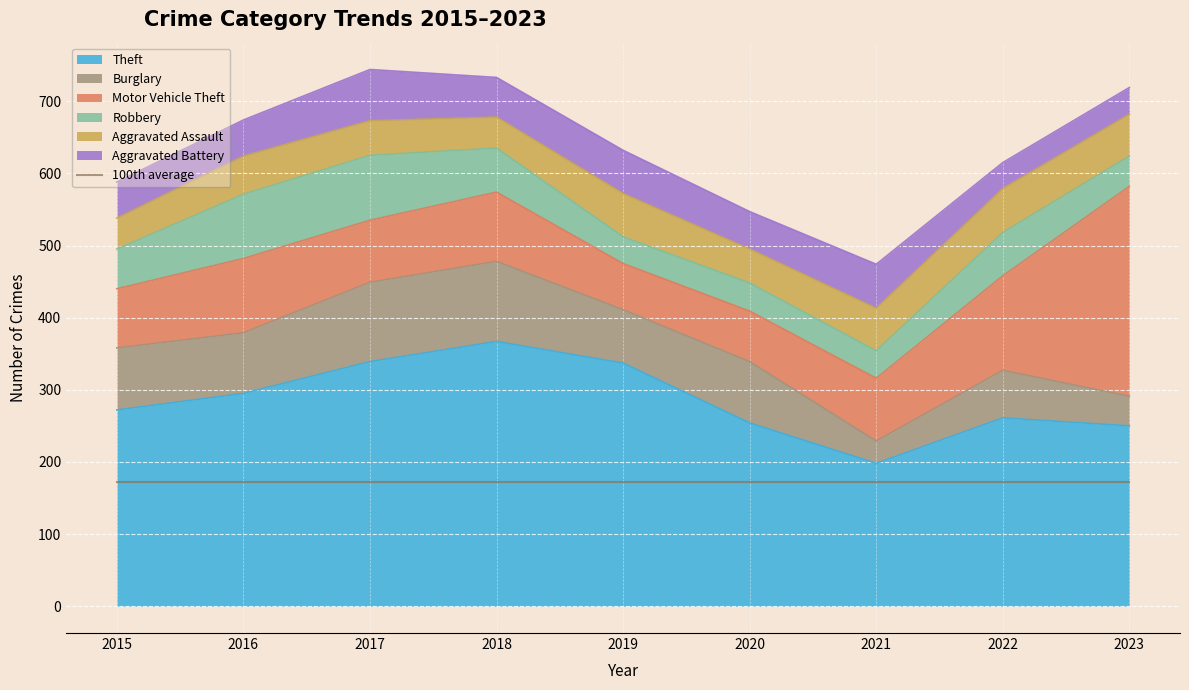

Is it true that Burglary equals 97 at 2022?

False